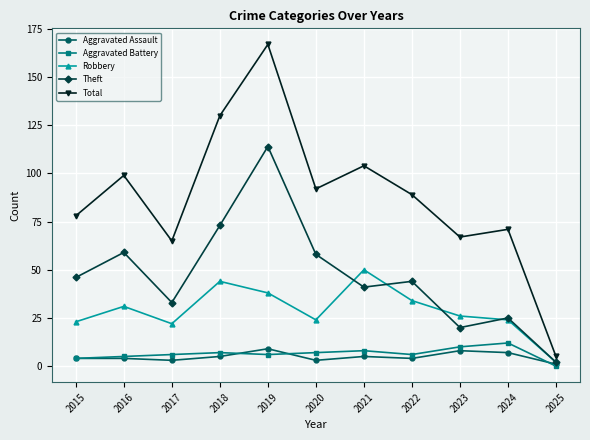

Which series has the largest total across all categories?

Total